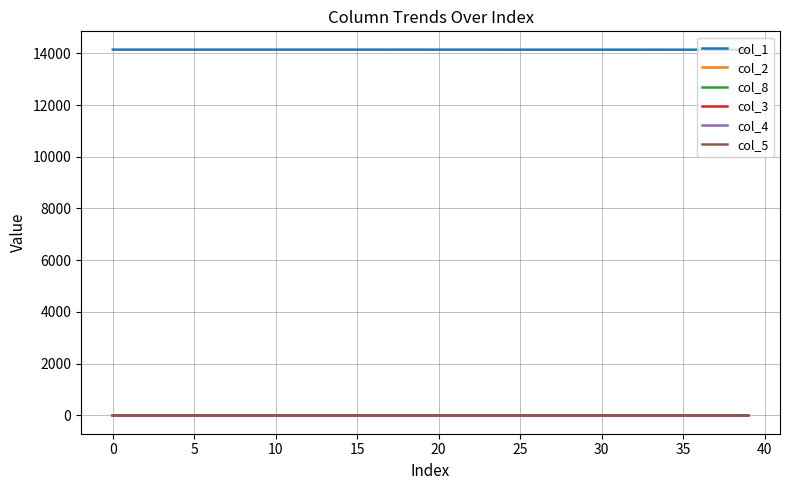

True or false: col_5 and col_1 cross at least once.

False